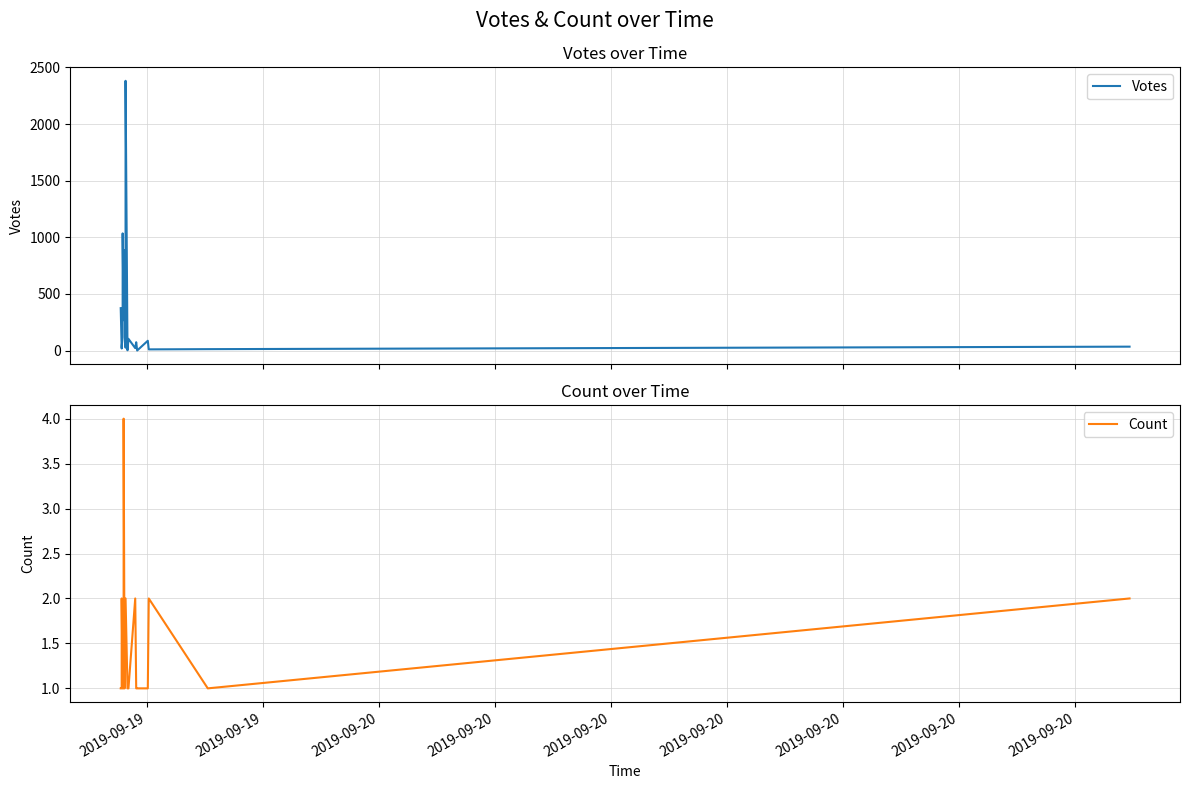

What is the minimum value shown in the chart?

1